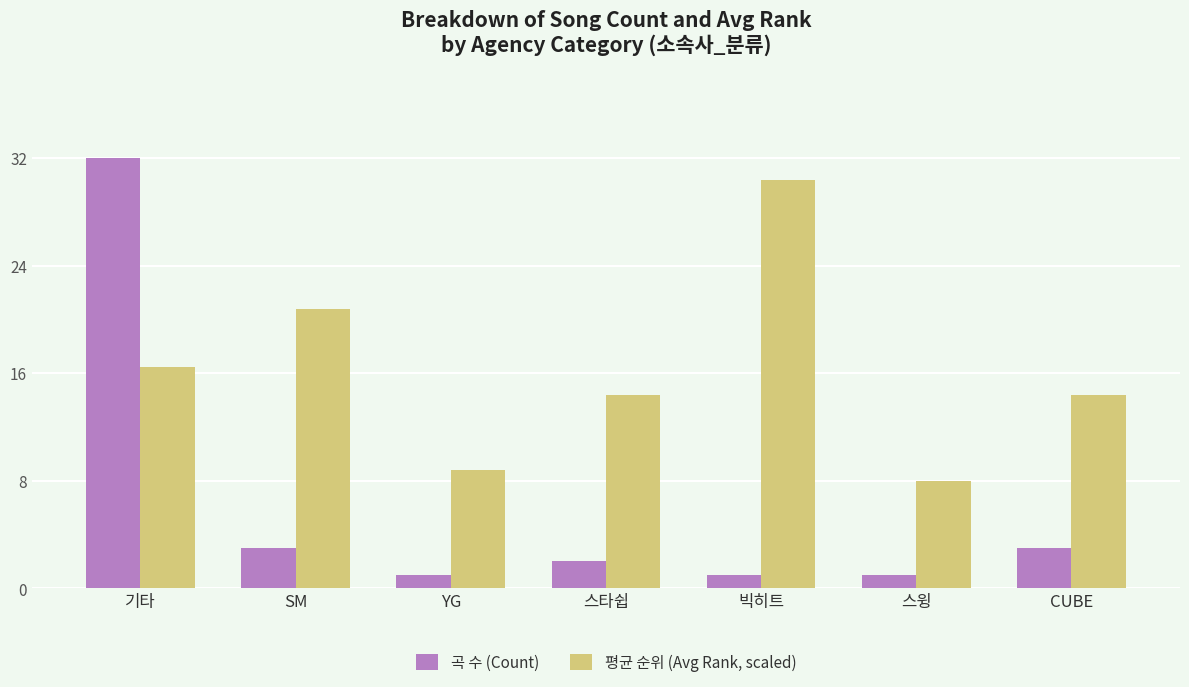

Between 기타 and SM, which series saw the biggest shift?

곡 수 (Count)